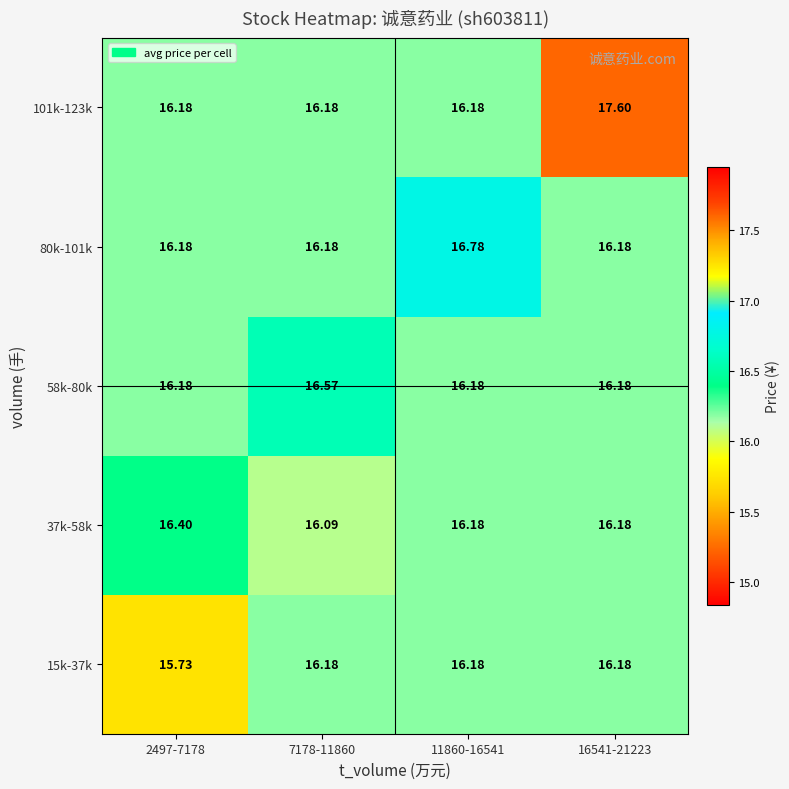

Reading left to right, extract all data points from this chart.

15k-37k: 2497-7178=15.7	7178-11860=16.2	11860-16541=16.2	16541-21223=16.2
37k-58k: 2497-7178=16.4	7178-11860=16.1	11860-16541=16.2	16541-21223=16.2
58k-80k: 2497-7178=16.2	7178-11860=16.6	11860-16541=16.2	16541-21223=16.2
80k-101k: 2497-7178=16.2	7178-11860=16.2	11860-16541=16.8	16541-21223=16.2
101k-123k: 2497-7178=16.2	7178-11860=16.2	11860-16541=16.2	16541-21223=17.6